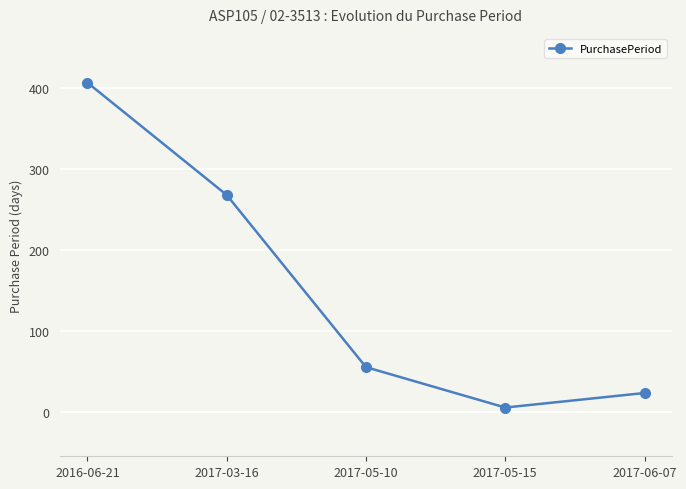

What is the label of the 4th point from the right?

2017-03-16